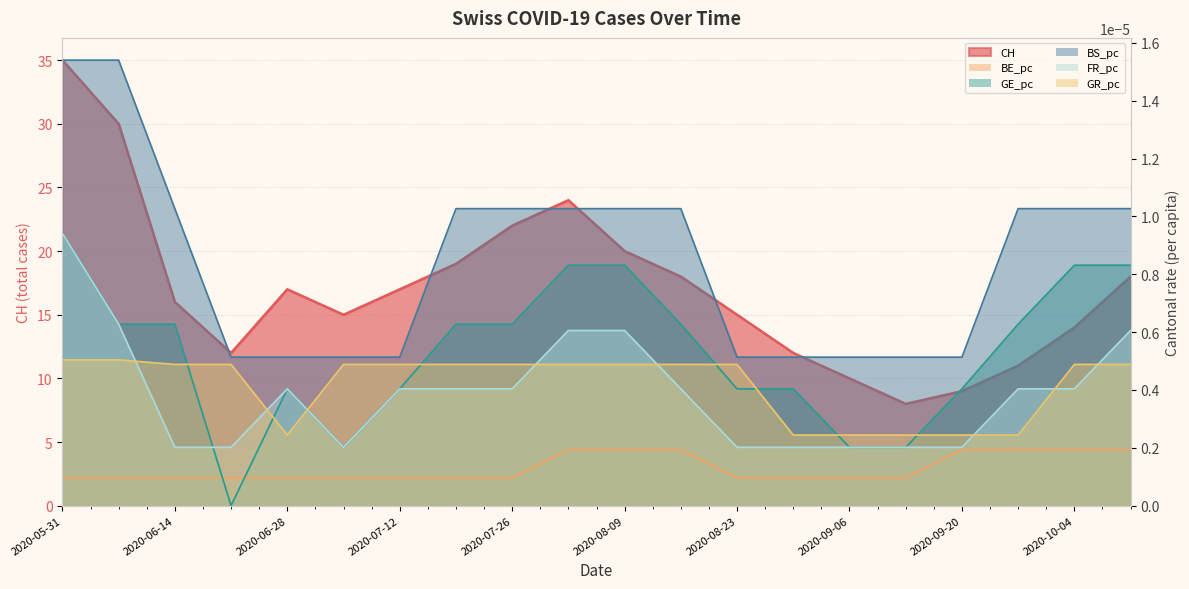

What is the label of the 20th point from the left?

2020-10-11